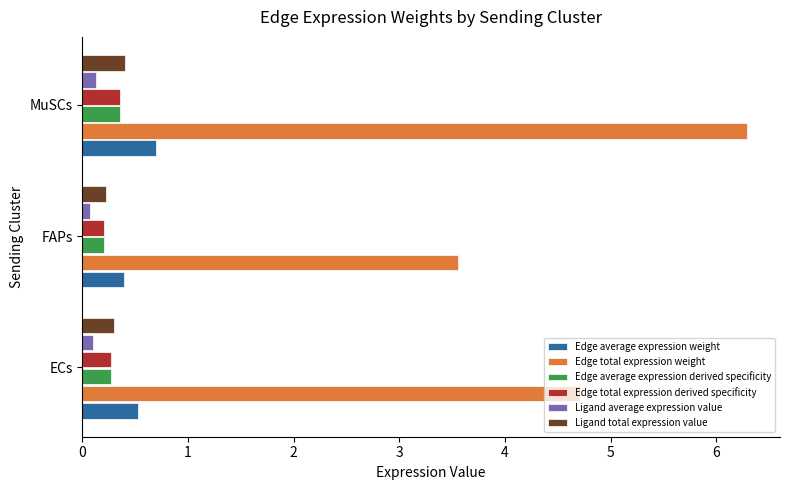

What is the minimum value for Edge total expression weight?

3.6